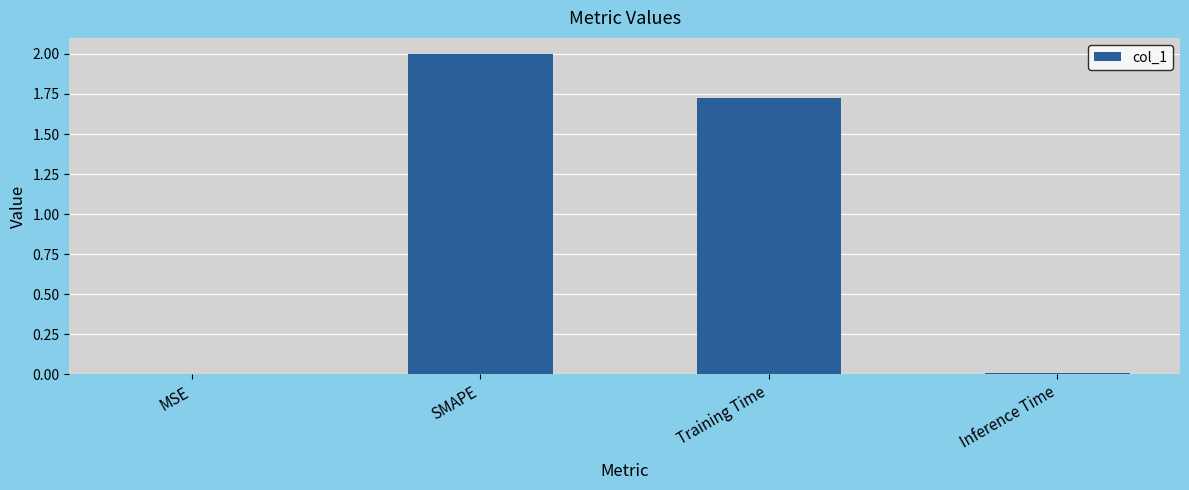

Count the number of categories in the chart.

4